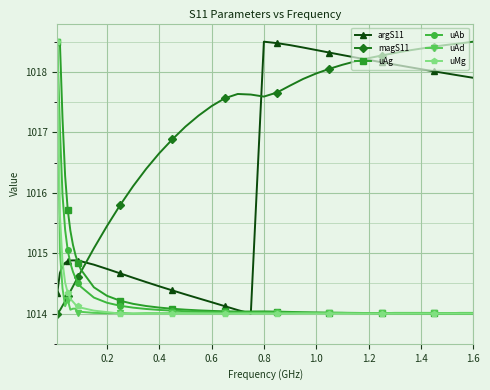

What is the minimum value for uMg?

1014.0